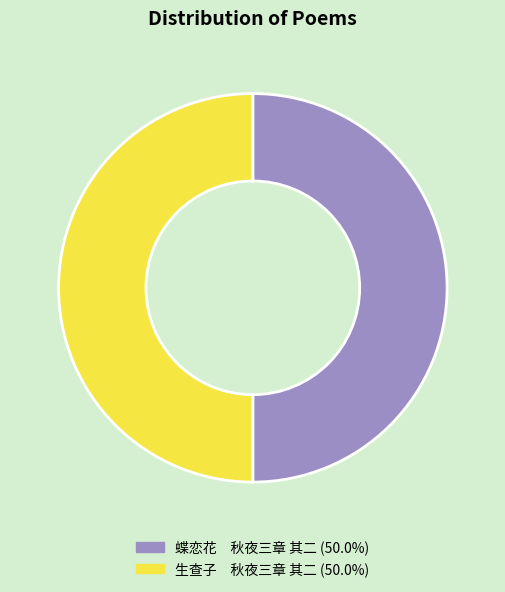

Combined, do 生查子 秋夜三章 其二 and 蝶恋花 秋夜三章 其二 account for over 50%?

Yes